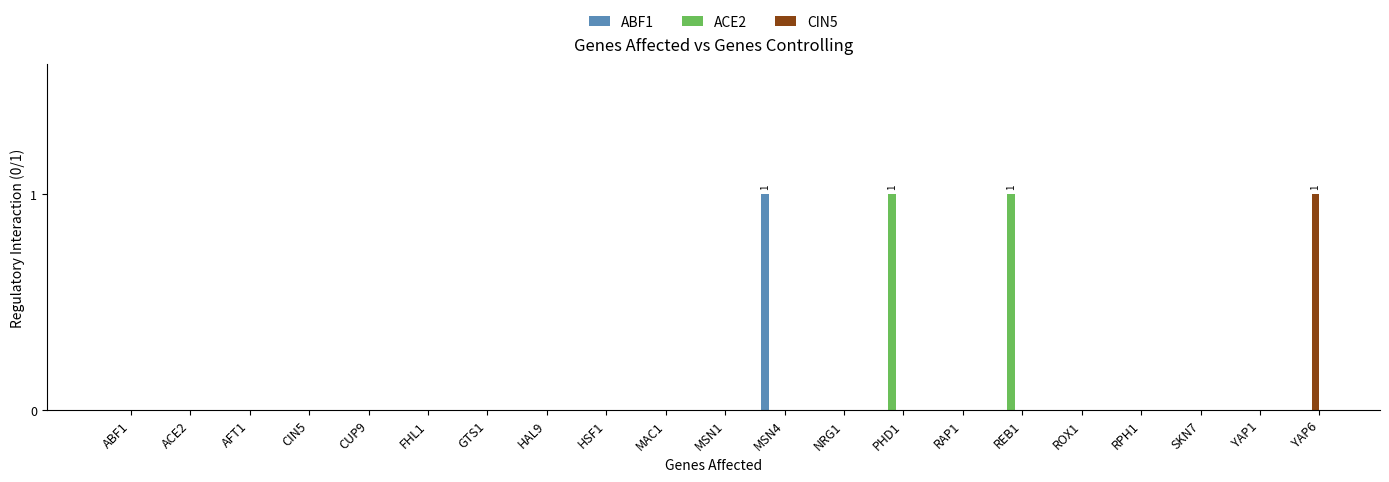

How many distinct data groups are displayed?

3